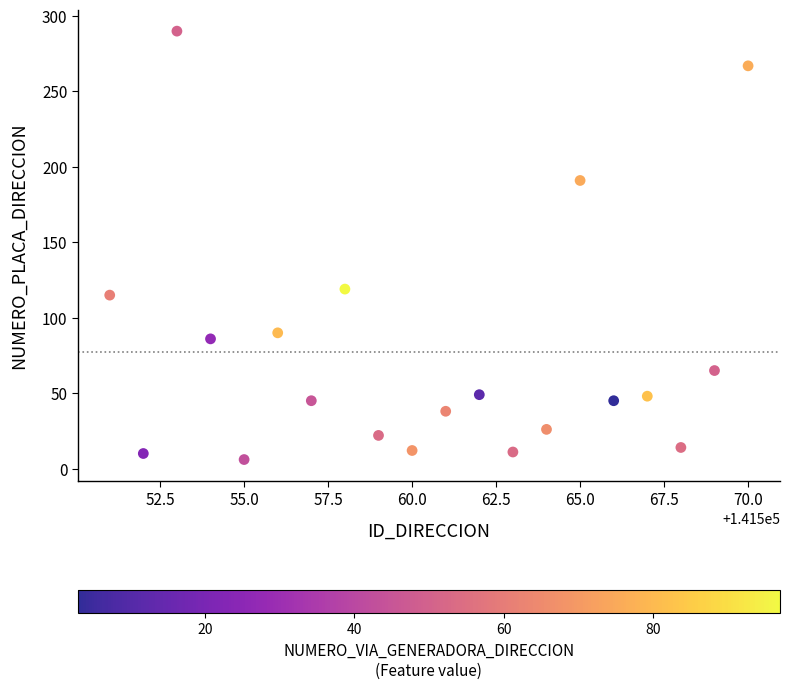

What Y value in the scatter plot is closest to 148?

119